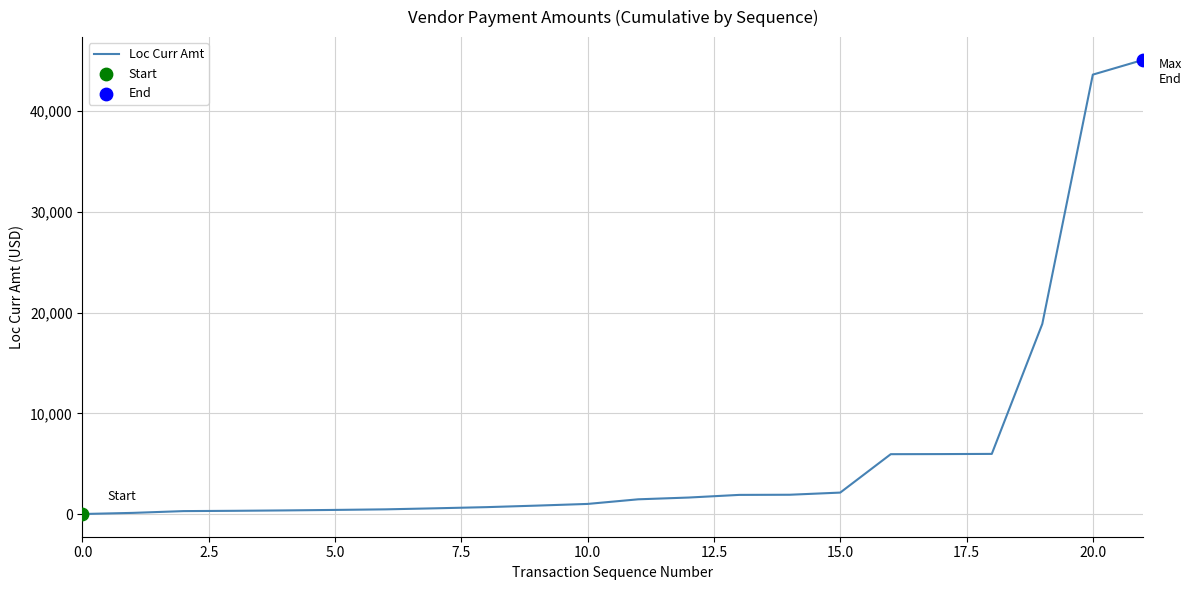

What is the maximum value shown in the chart?

45098.9